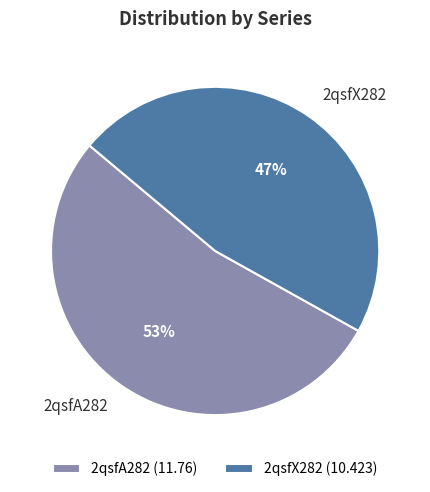

What is the smallest slice in the pie chart?

2qsfX282